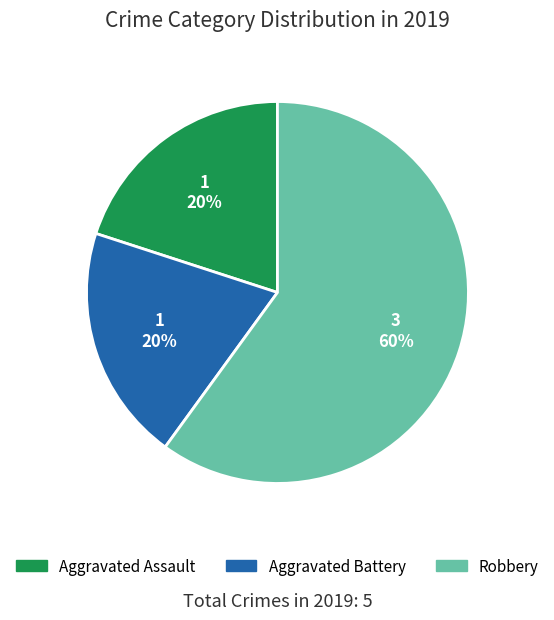

Count the number of slices in the pie.

3